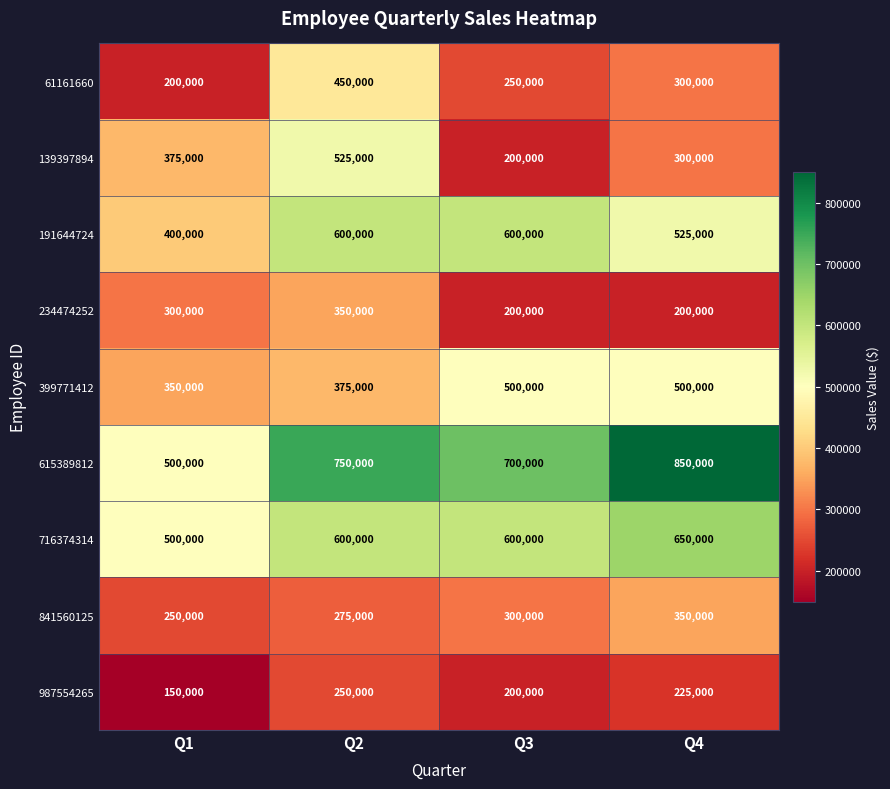

List the labels in order of 987554265 value, smallest first.

Q1, Q3, Q4, Q2